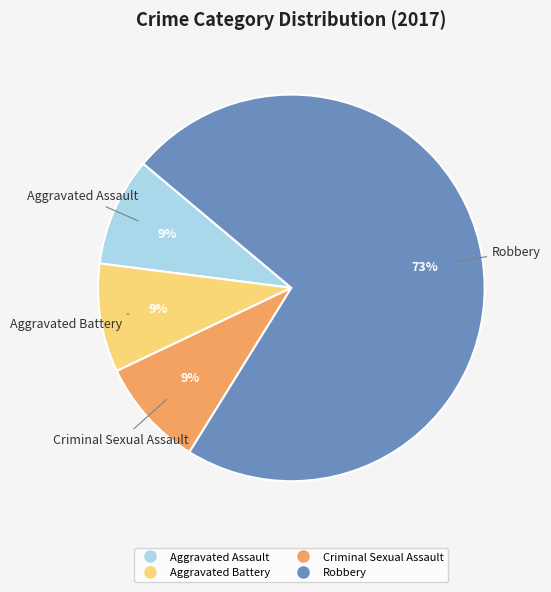

Count the number of slices in the pie.

4